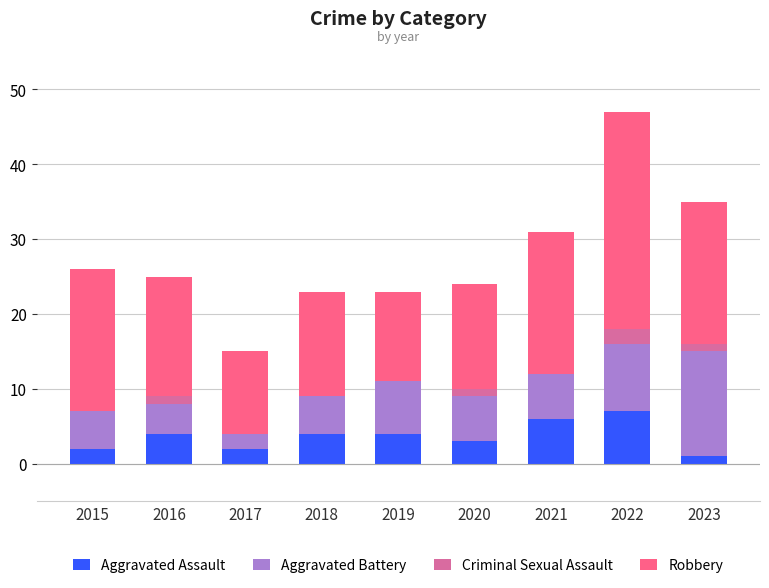

The value of Aggravated Assault at 2021 is 6. True or false?

True